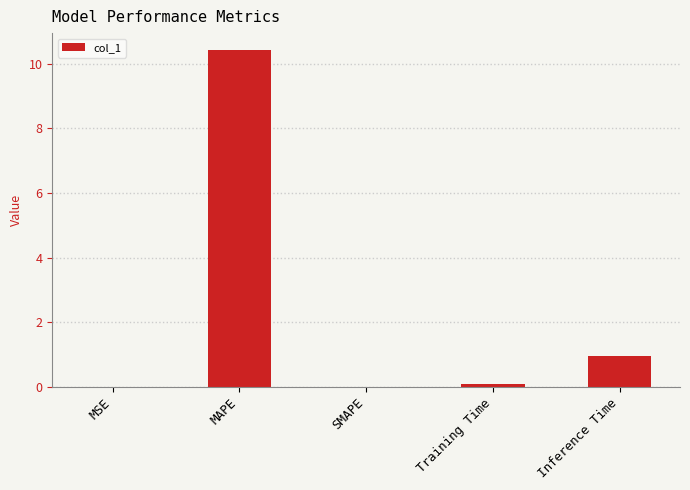

True or false: the data shows 2.6 at MAPE.

False